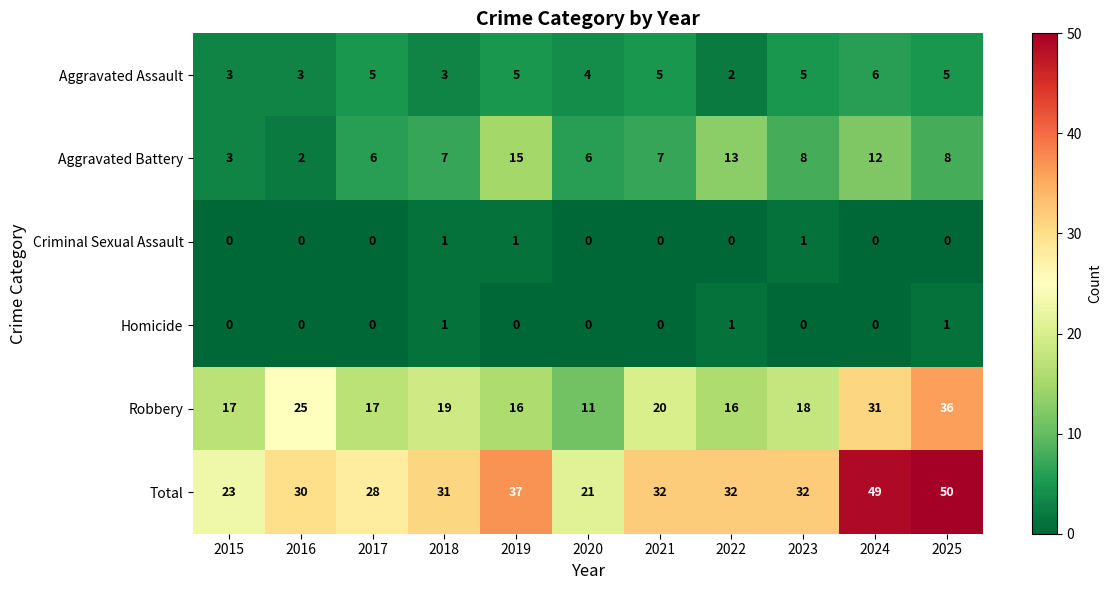

What value does the Total series have at 2019, to the nearest 5?

35